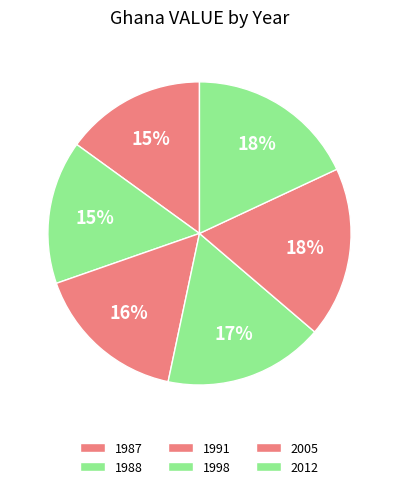

To the nearest percent, what is the combined percentage of 1998 and 2012?

35%